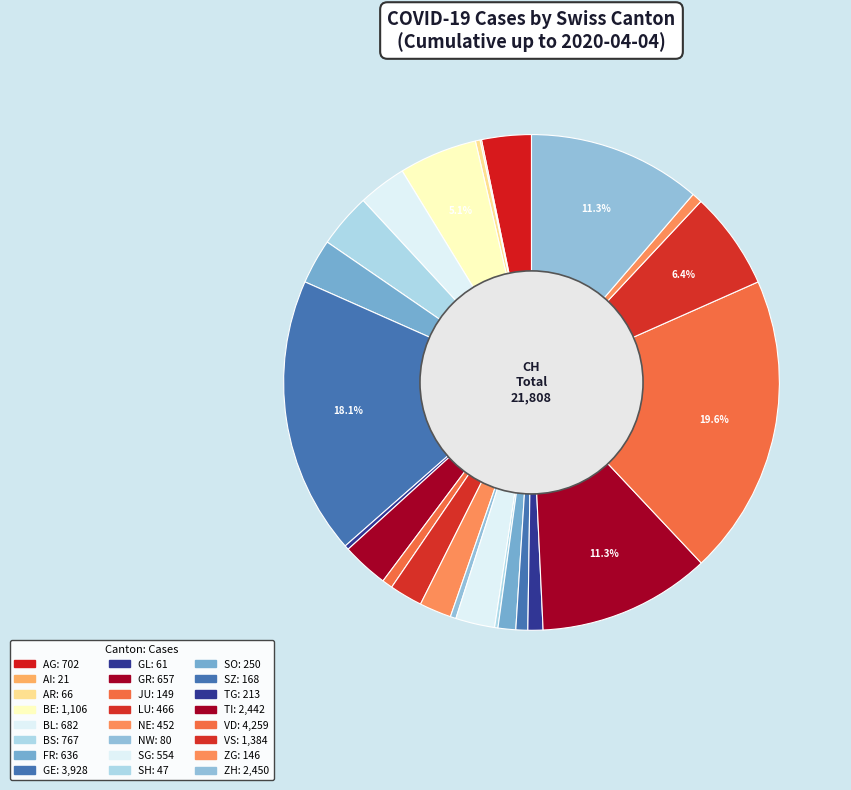

The NE slice represents 1% of the pie. True or false?

False